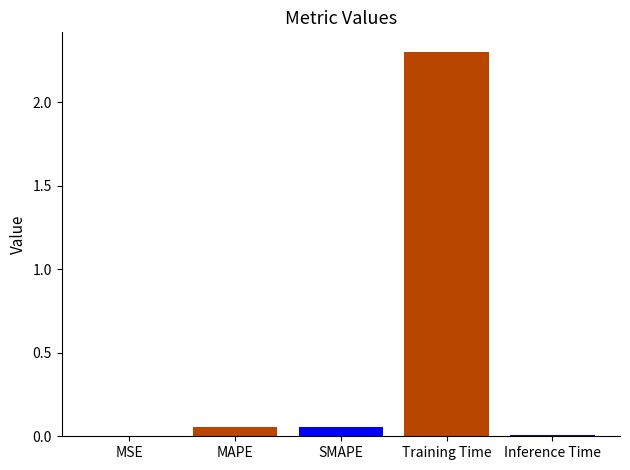

What is the change in value from SMAPE to Training Time?

+2.3